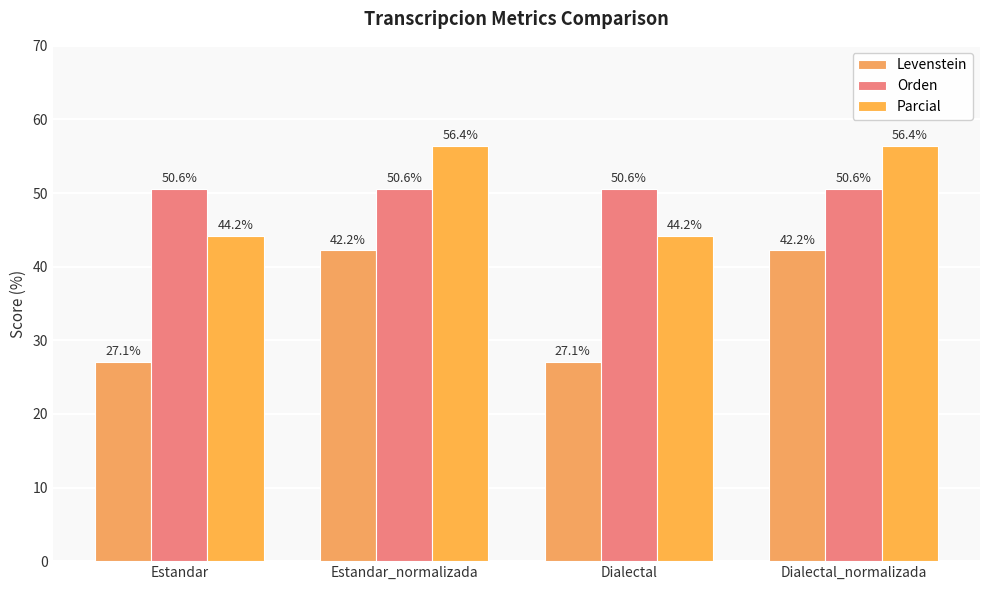

Which series has the largest total across all categories?

Orden